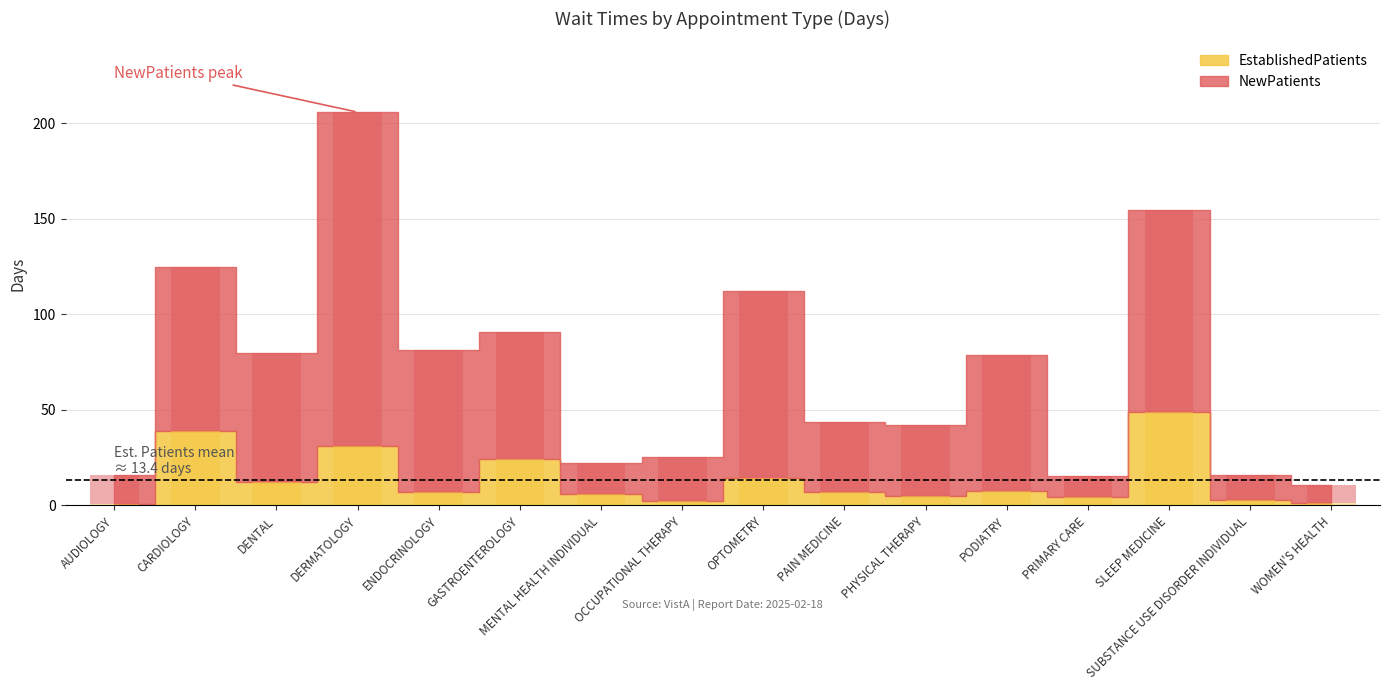

What is the minimum value shown in the chart?

0.9